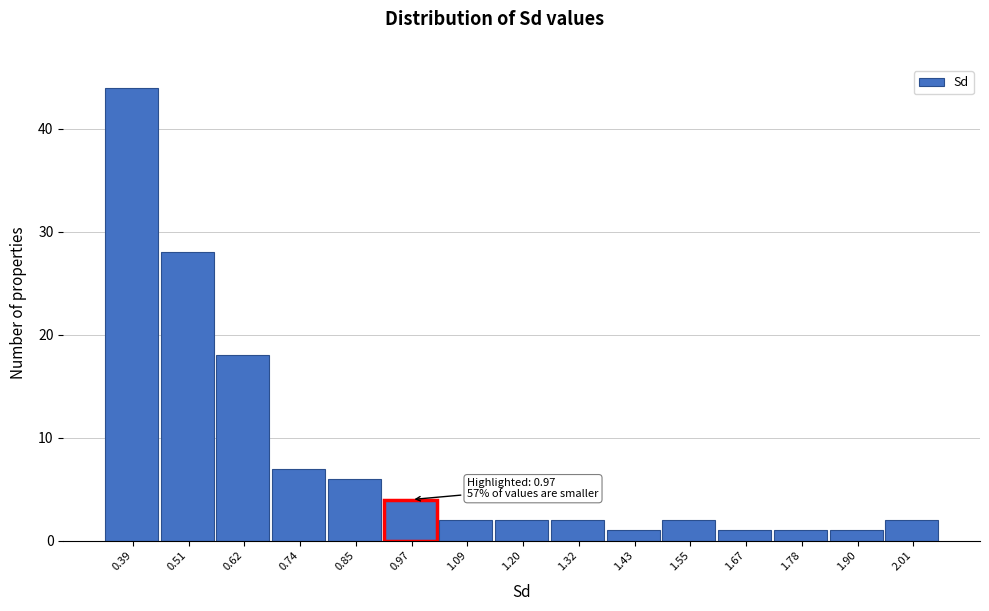

Over which range of the x-axis is the bar tallest?

0.34 to 0.44